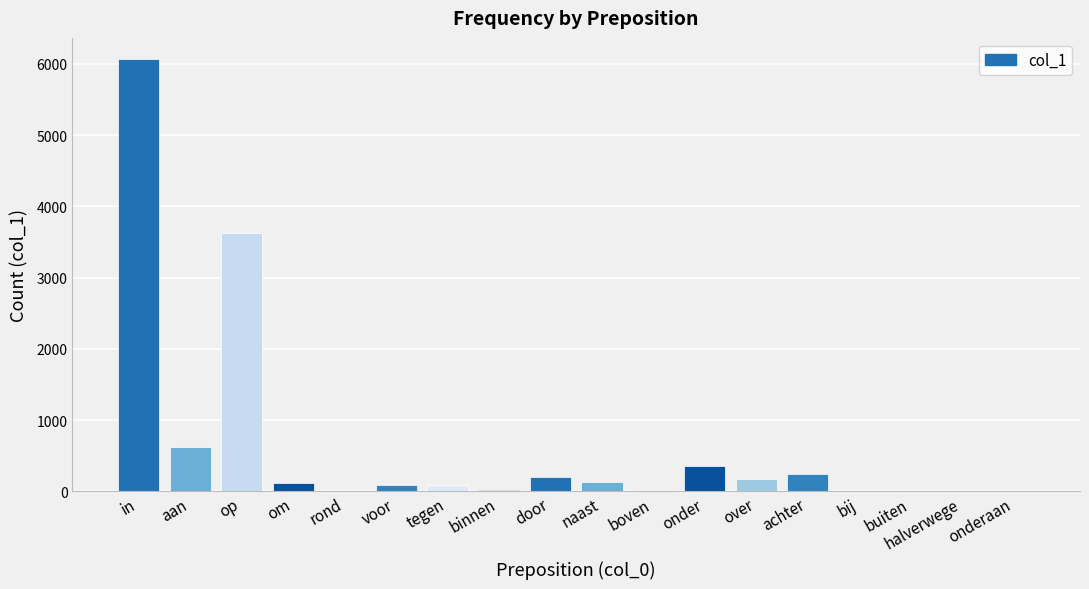

Is it true that the value at onder is 362?

True